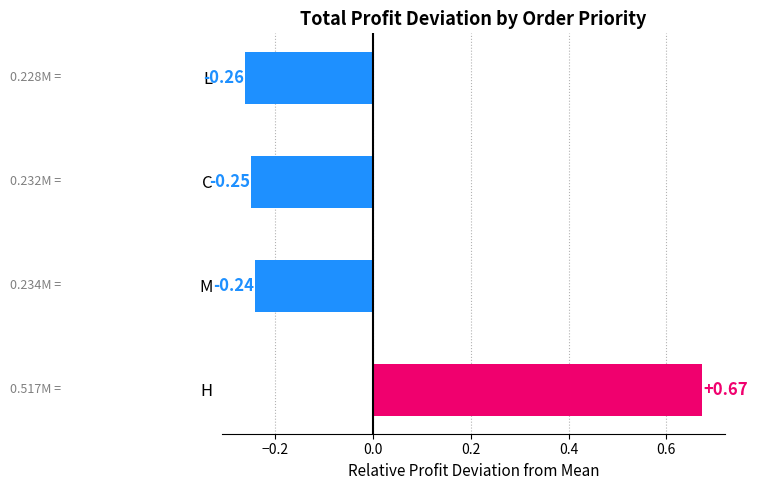

Which has a higher value, C or M?

M